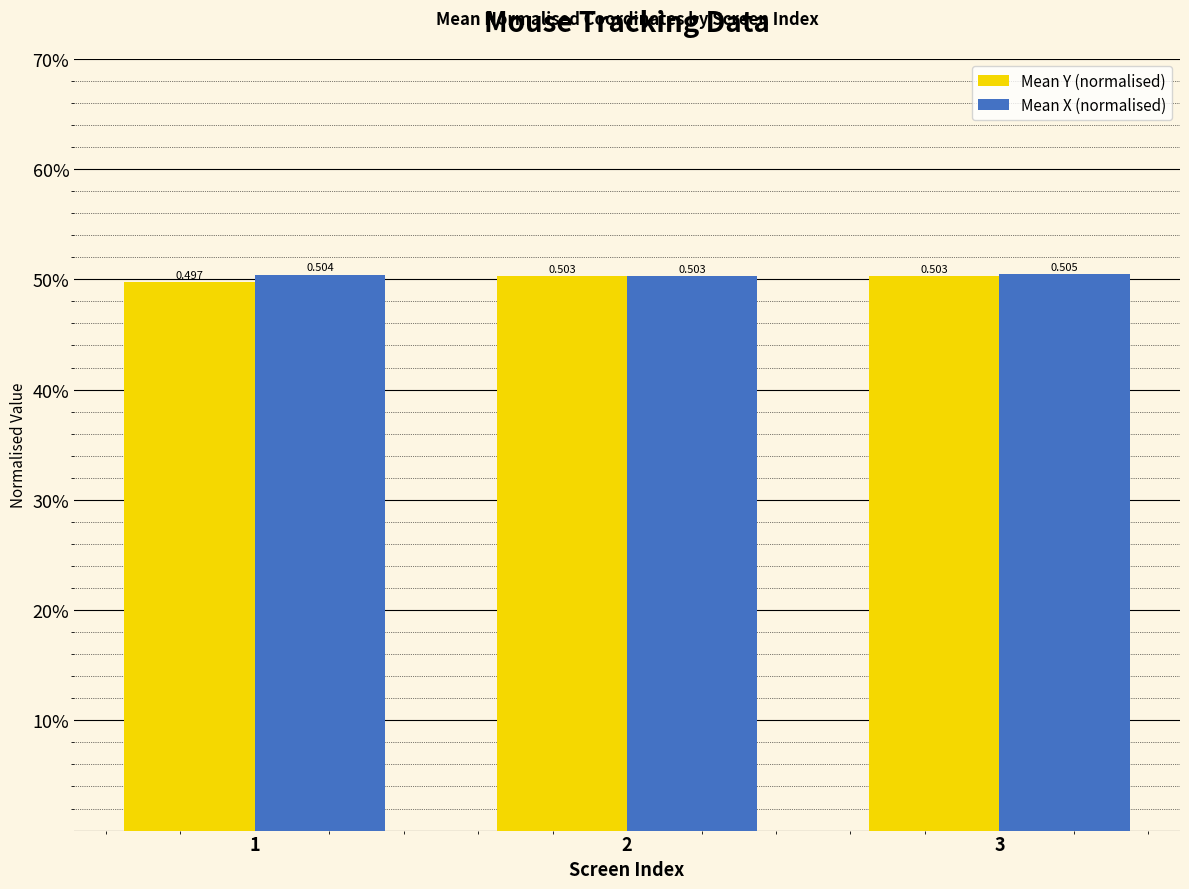

At 1, list the series in order from smallest to largest.

Mean Y (normalised), Mean X (normalised)